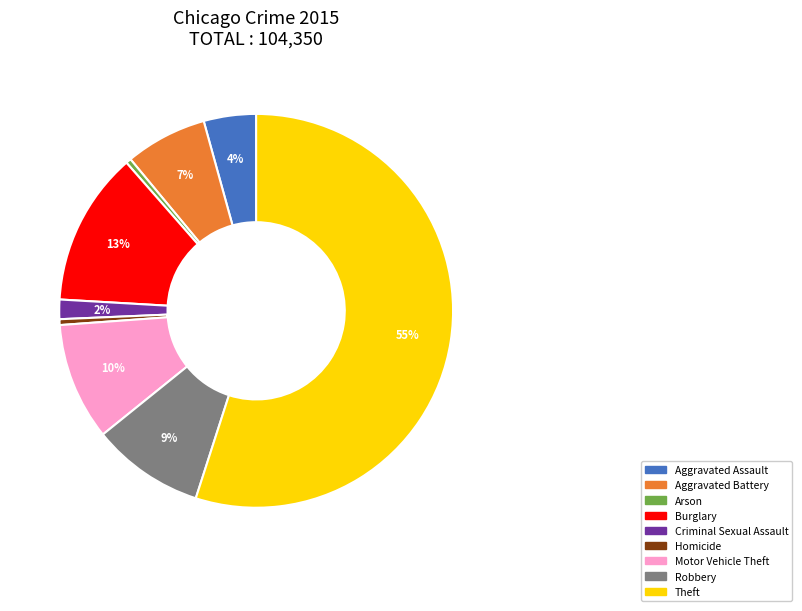

Do Aggravated Battery and Theft together represent more than half of the pie?

Yes